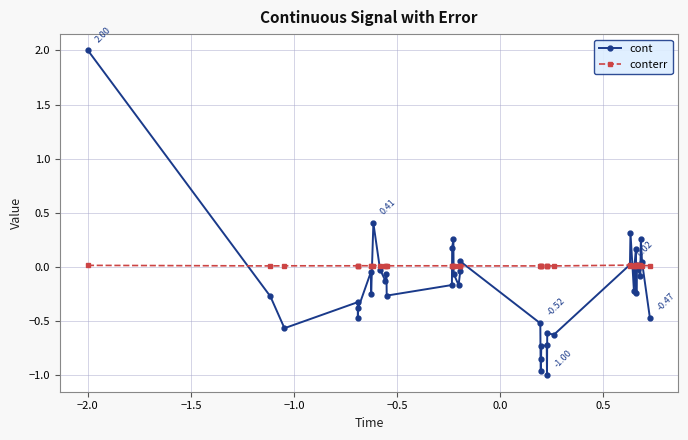

Which series has the widest spread of values?

cont